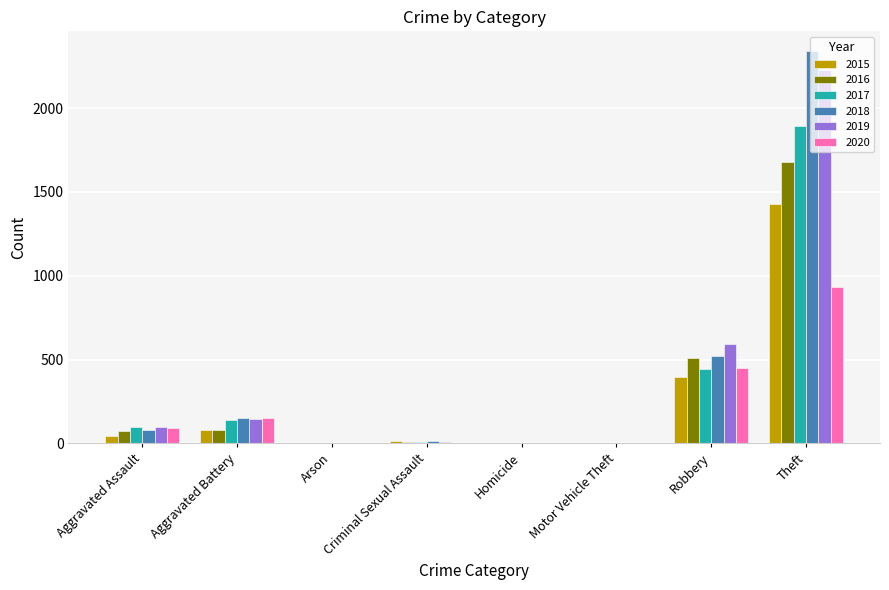

Between Robbery and Theft, which series saw the biggest shift?

2018